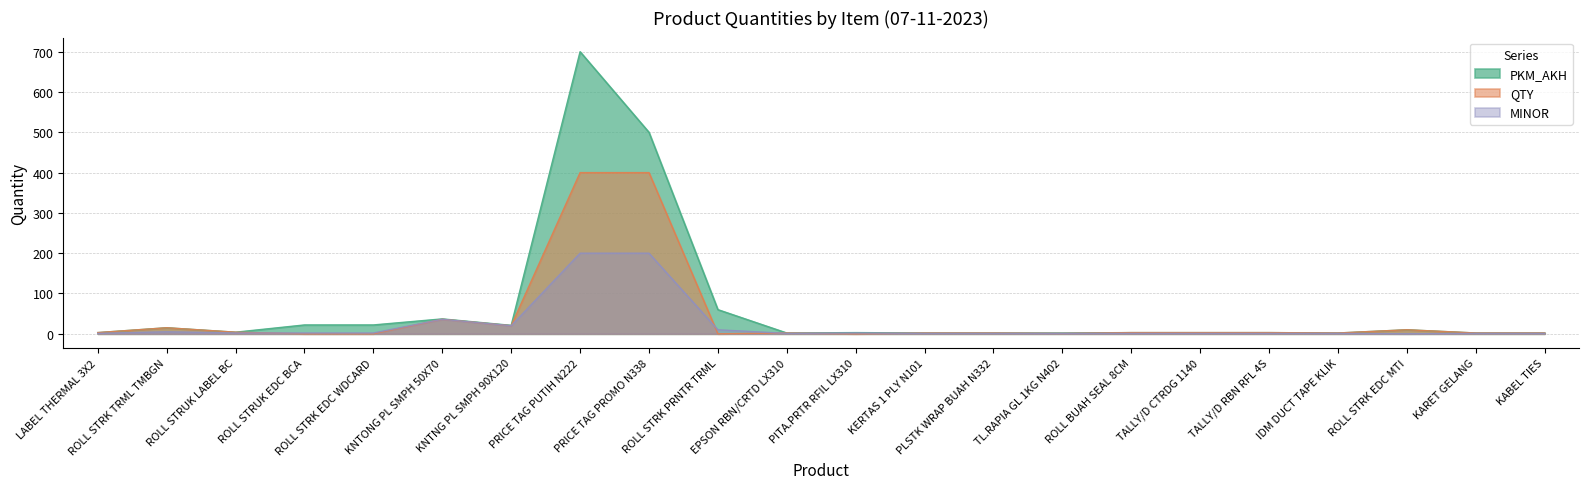

Rank the series by their average value, from lowest to highest.

MINOR, QTY, PKM_AKH